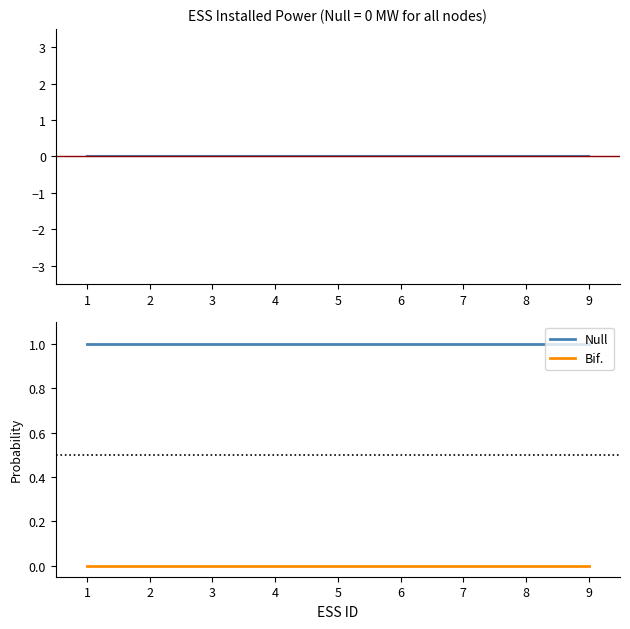

Reading right to left, transcribe all the data shown in this chart.

Pinst, [MW]: 0	0	0	0	0	0	0	0	0
Null: 1	1	1	1	1	1	1	1	1
Bif.: 0	0	0	0	0	0	0	0	0